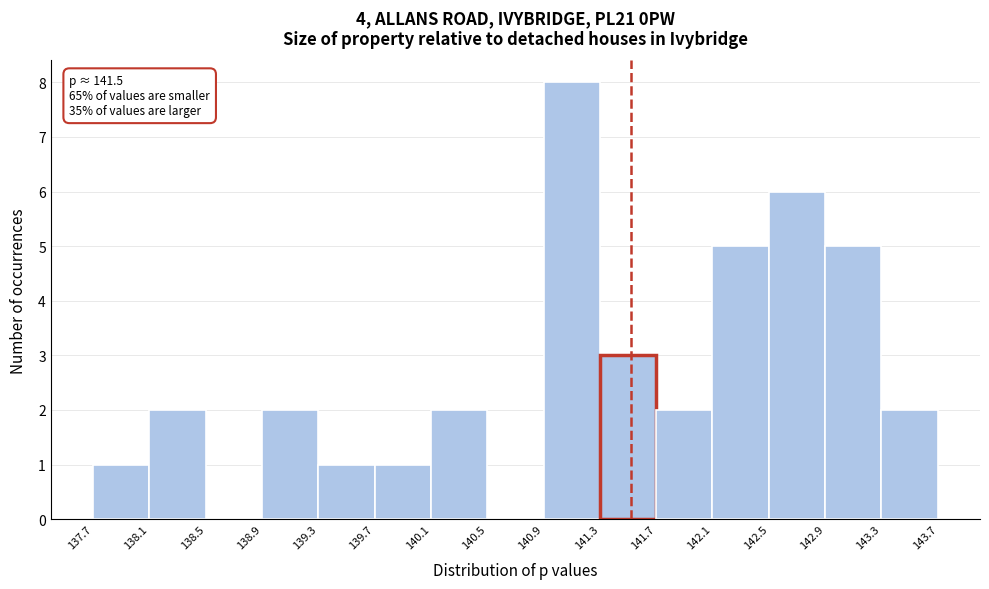

Which range on the x-axis has the tallest bar?

140.9 to 141.3